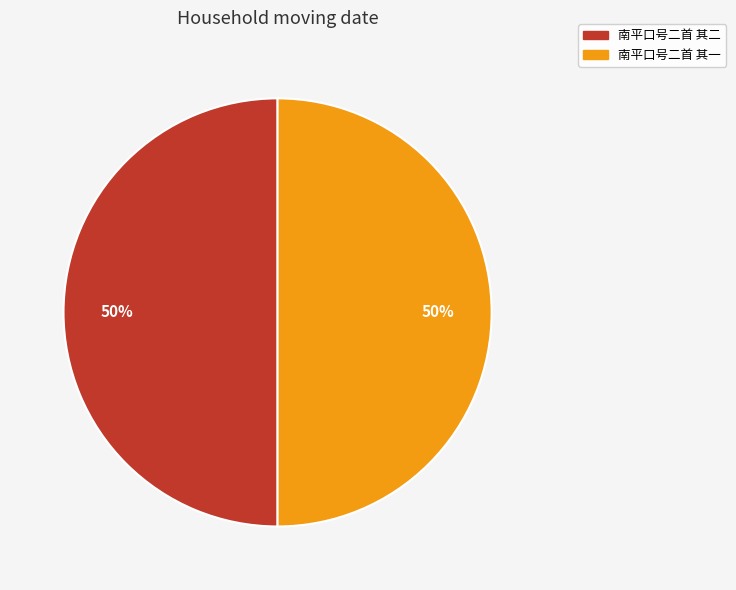

Combined, do 南平口号二首 其一 and 南平口号二首 其二 account for over 50%?

Yes